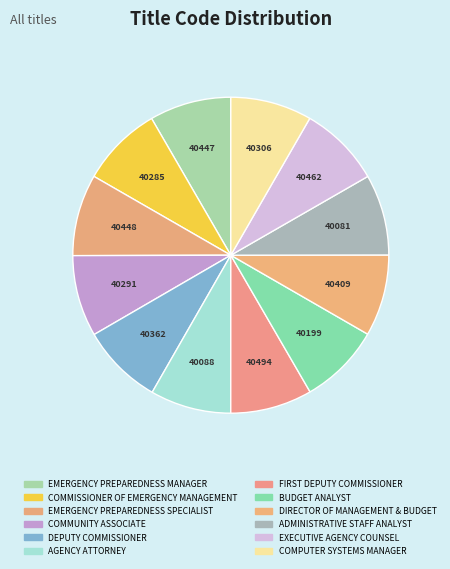

Which category has the biggest portion of the pie?

FIRST DEPUTY COMMISSIONER